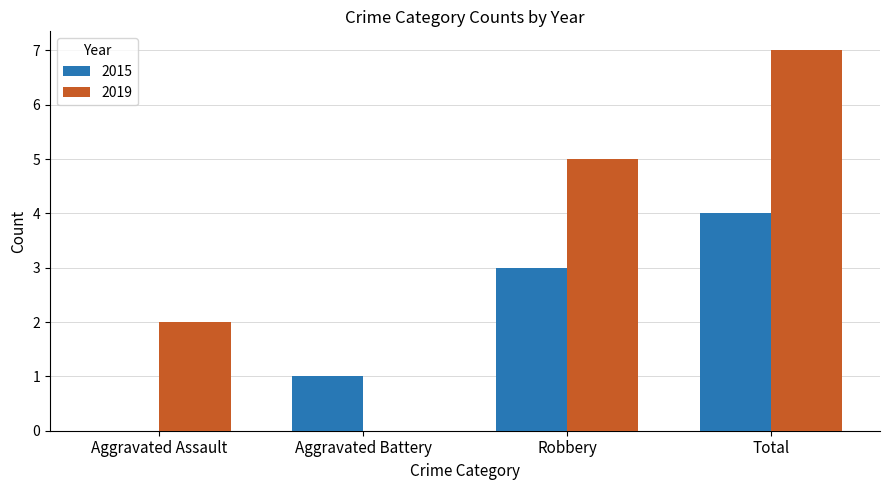

The 2015 series shows 3 at Total. True or false?

False